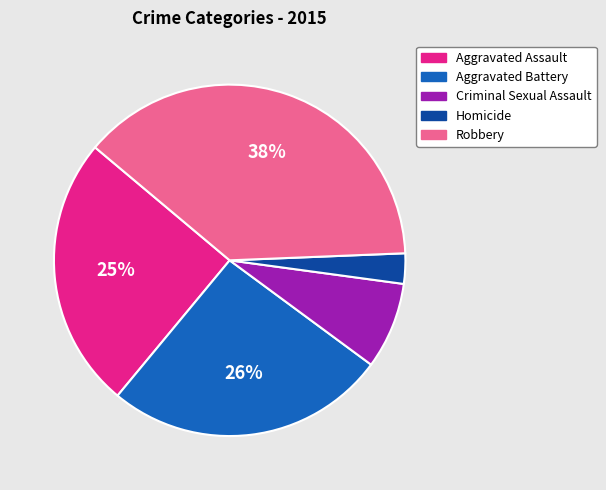

Count the number of slices in the pie.

5